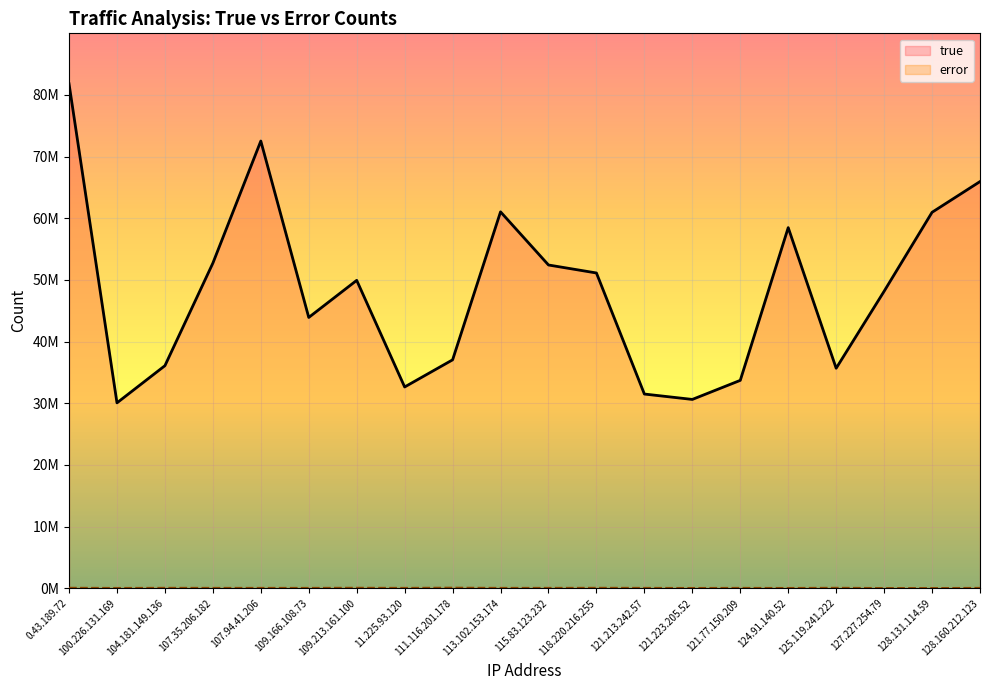

How many lines are shown in the chart?

2